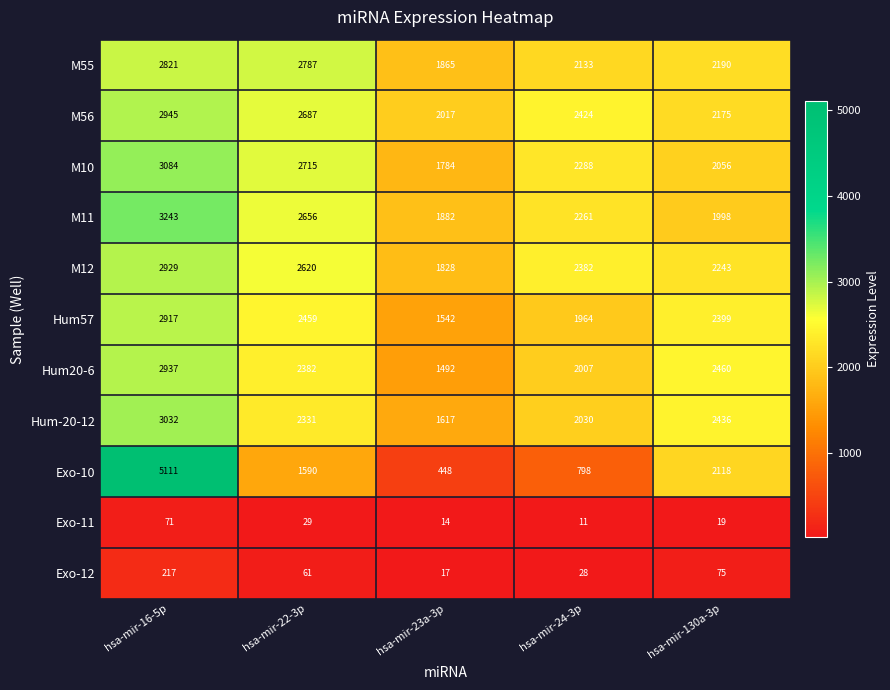

Where does the Exo-12 series first go above 61?

hsa-mir-16-5p